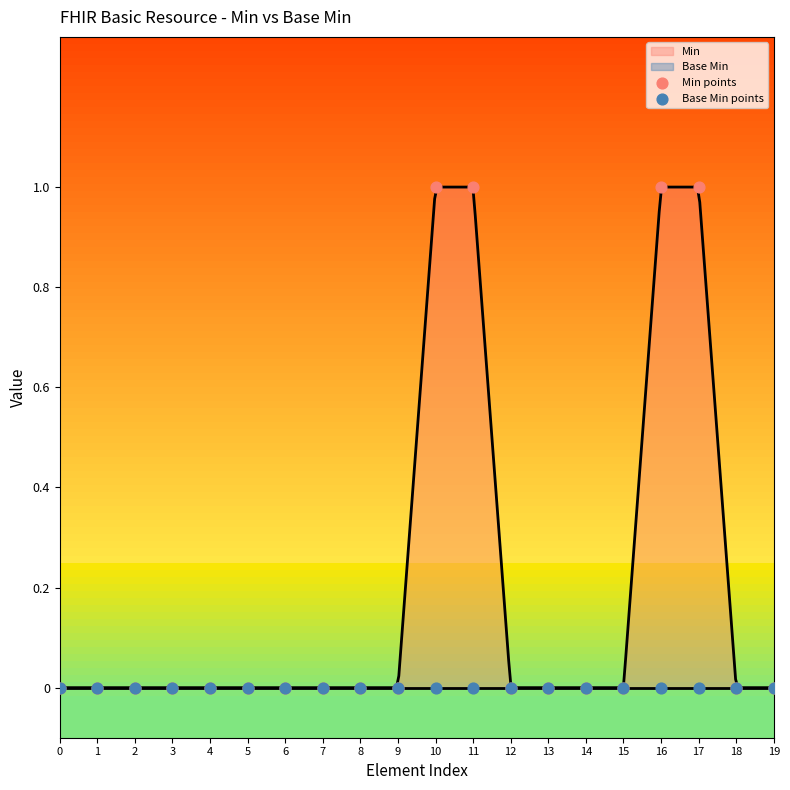

Which series reaches the maximum Y coordinate?

Min points